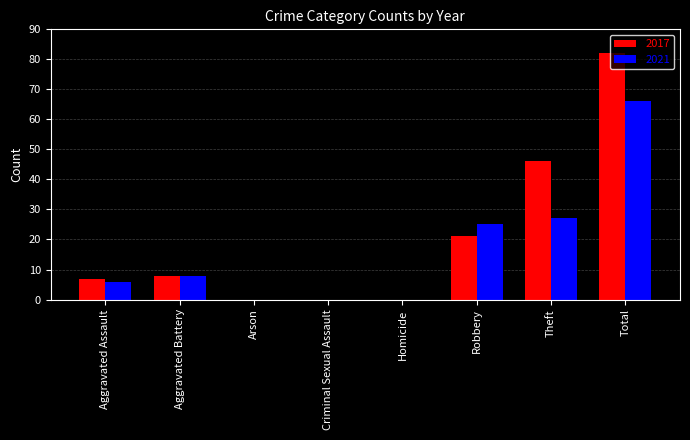

Which series changed the most between Aggravated Assault and Theft?

2017